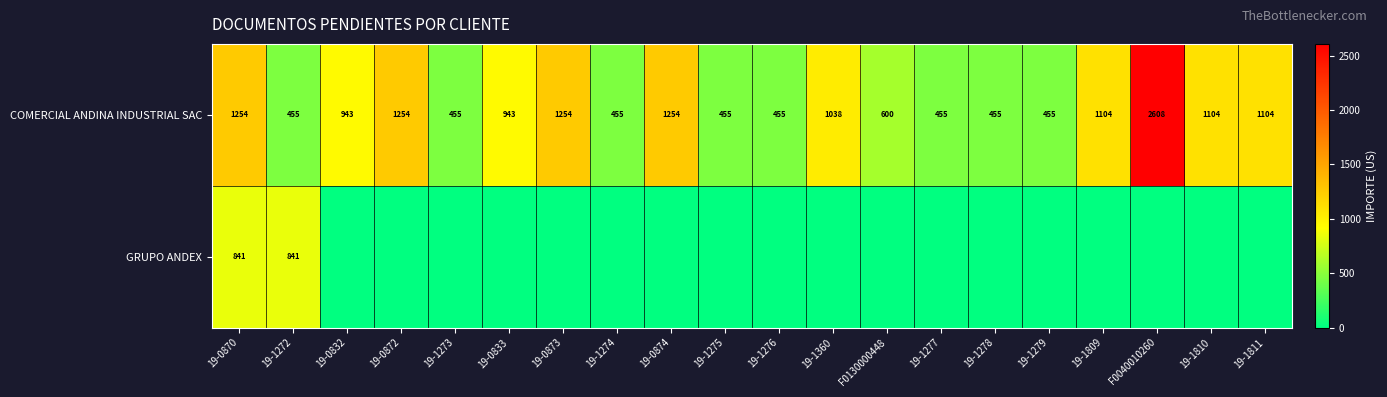

Is it true that COMERCIAL ANDINA INDUSTRIAL SAC equals 790 at 19-1276?

False